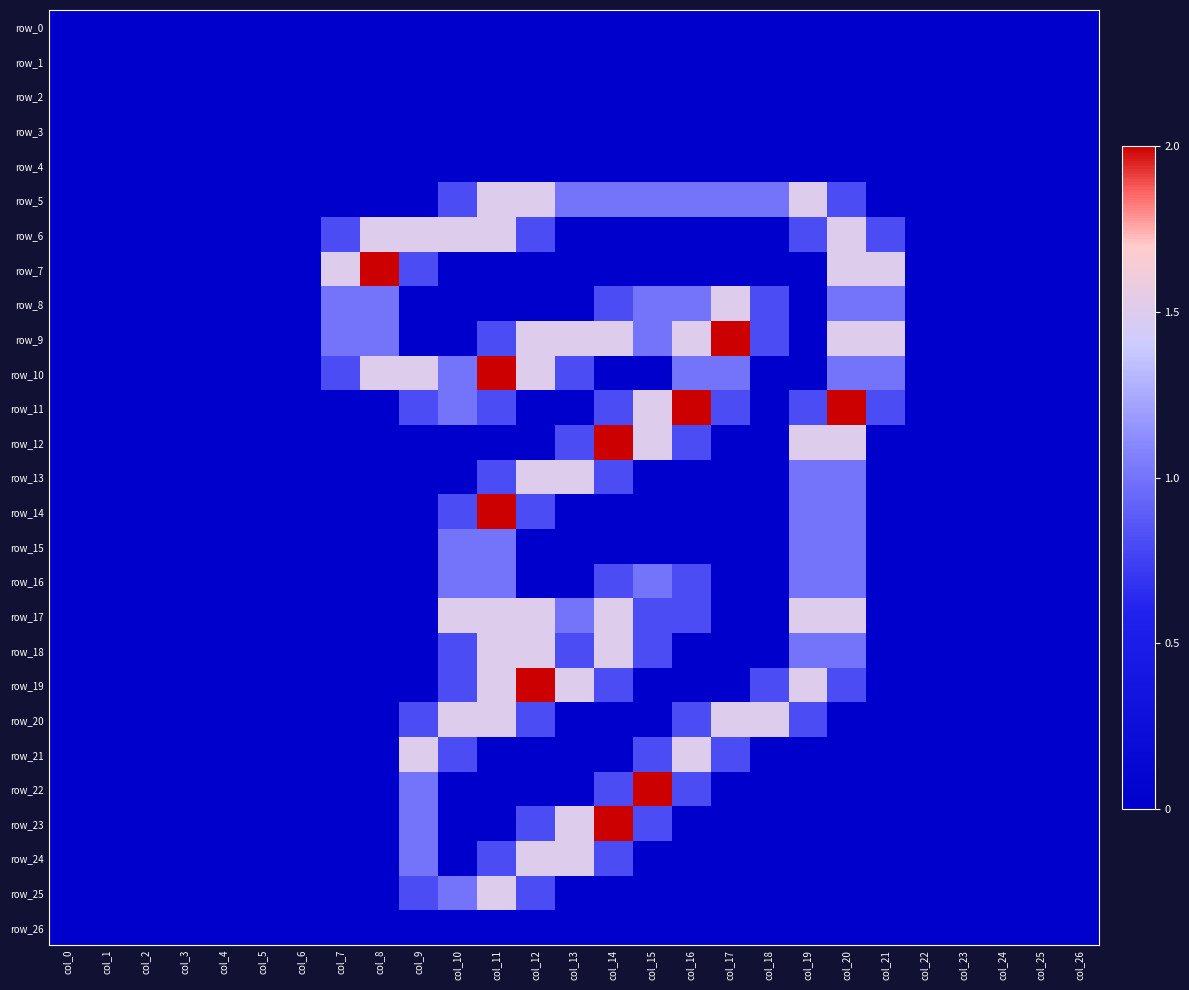

Which series has the largest range (max minus min)?

row_7